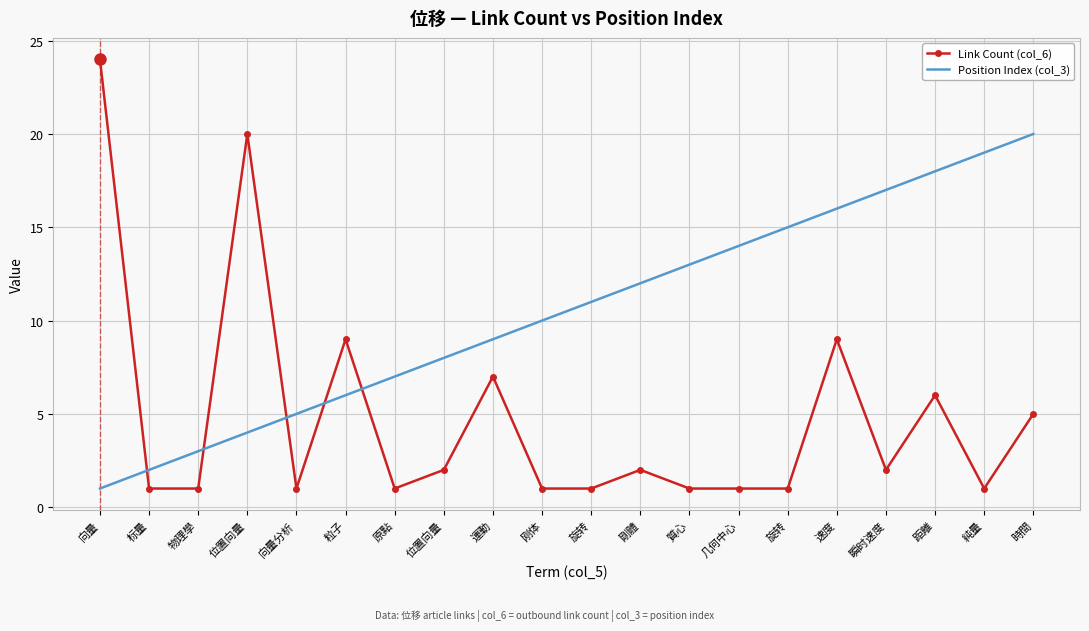

Which series has the widest spread of values?

Link Count (col_6)